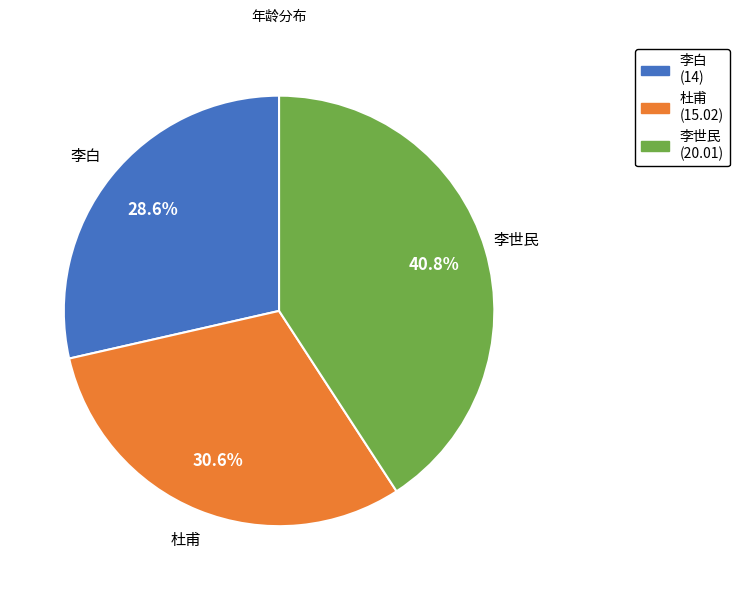

To the nearest percent, what is the combined percentage of 李白 and 李世民?

69%